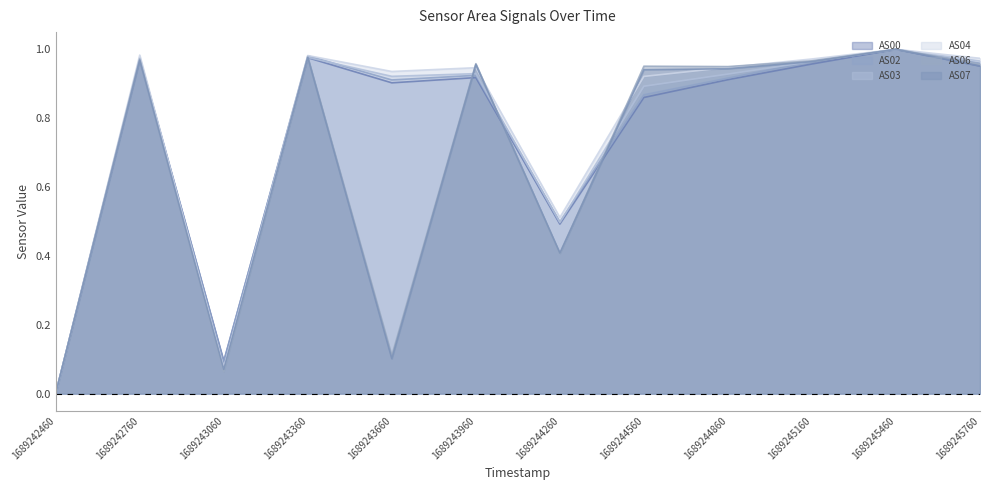

At which label does AS00 reach its peak?

1689245460